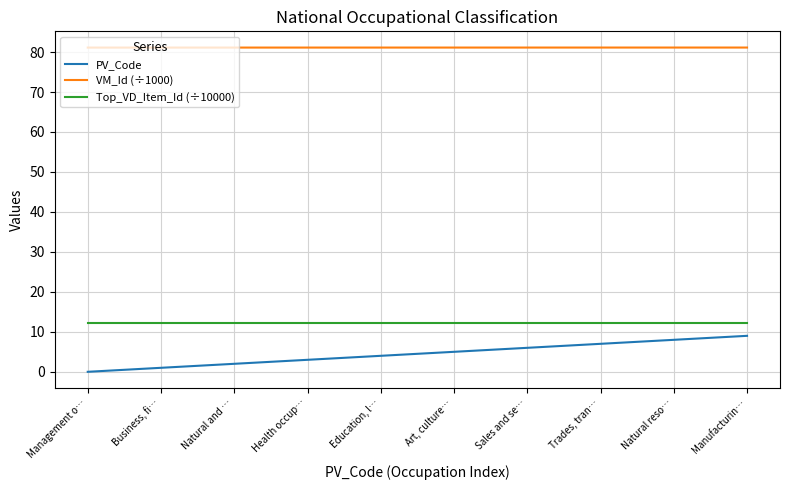

What is the difference between the second highest and second lowest values in the PV_Code series?

7.0